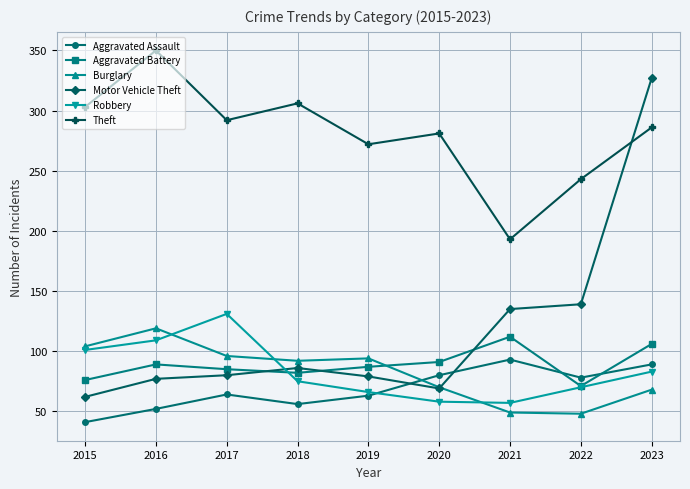

The value of Aggravated Battery at 2019 is 34. True or false?

False